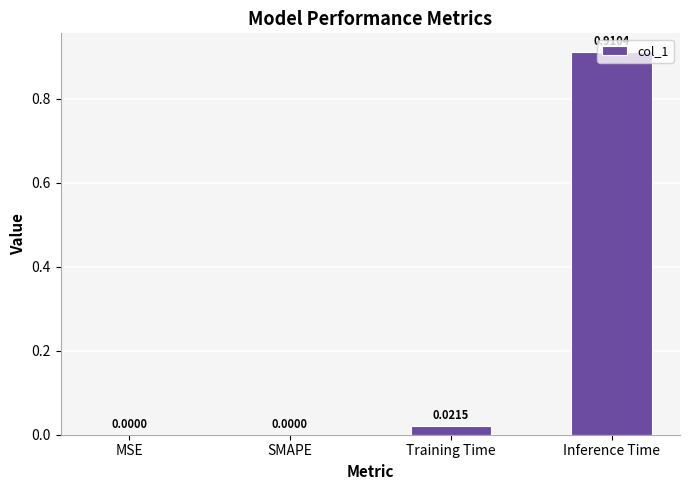

Between Training Time and SMAPE, which is larger?

Training Time